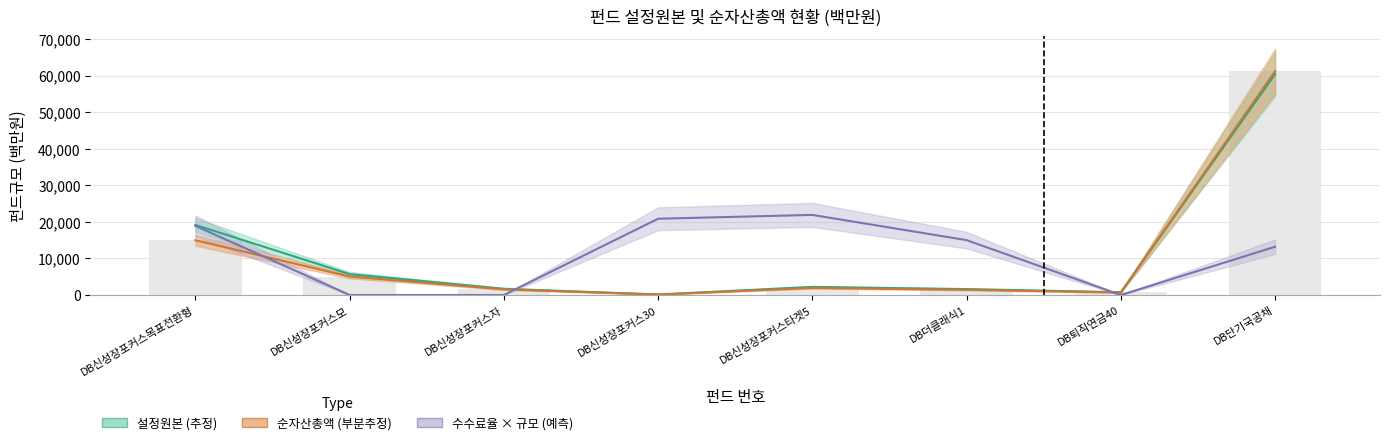

The 순자산총액 series shows 49 at DB신성장포커스30. True or false?

False